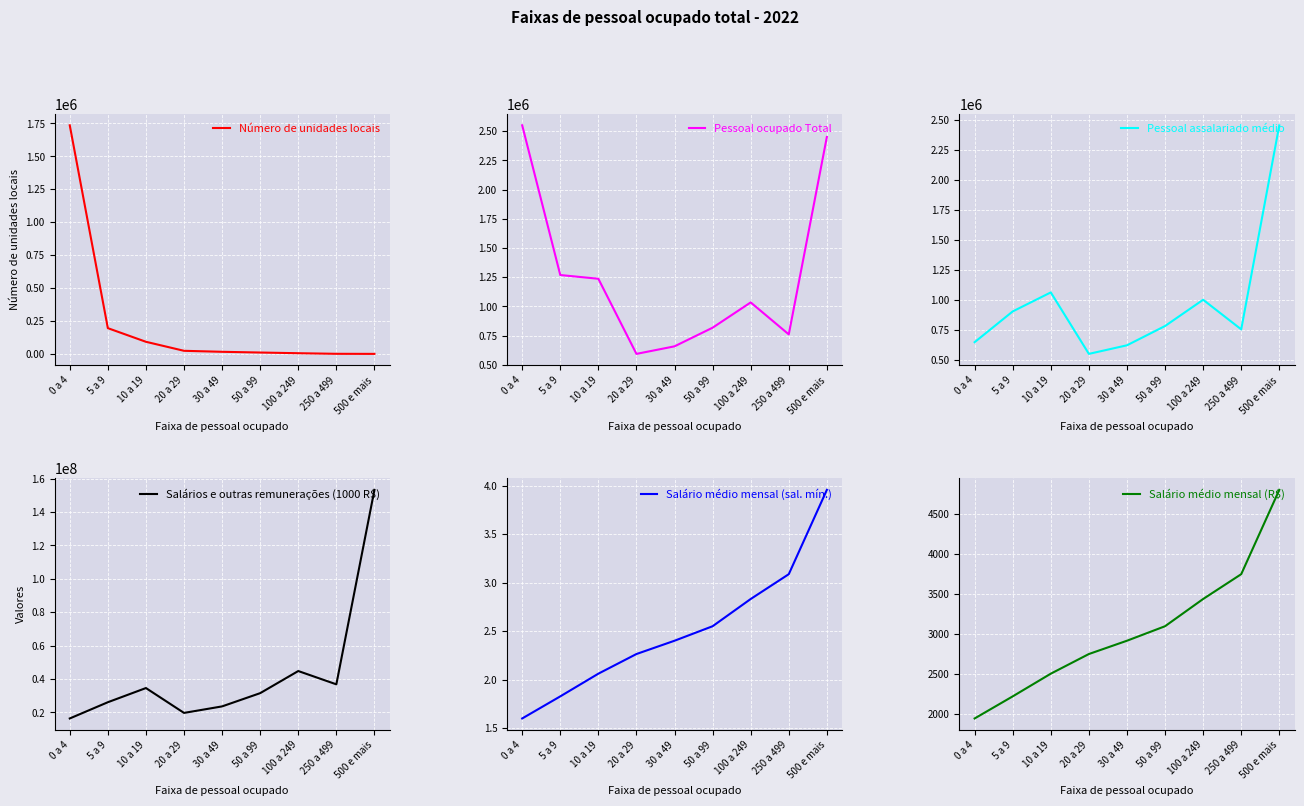

At which label is Salário médio mensal (R$) closest to 3368?

100 a 249